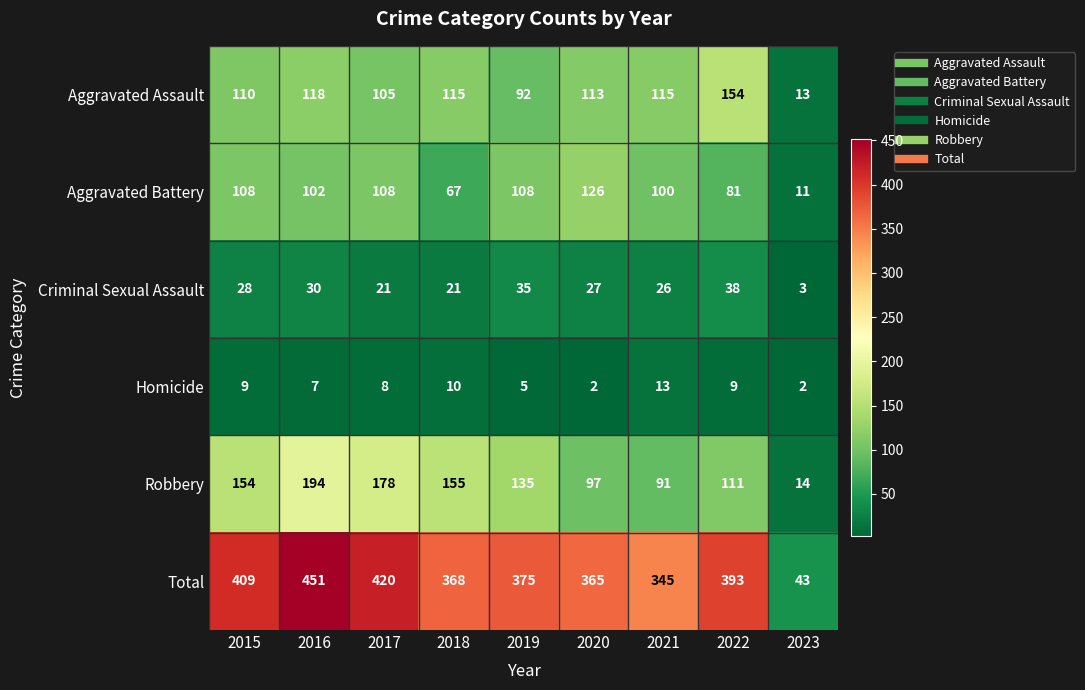

The value of Homicide at 2023 is 2. True or false?

True